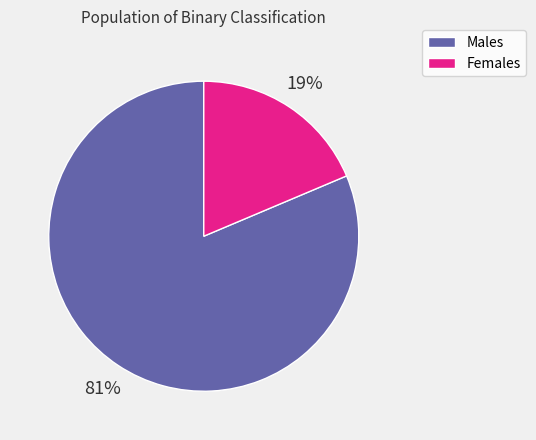

To the nearest percent, what is the average slice percentage?

50%